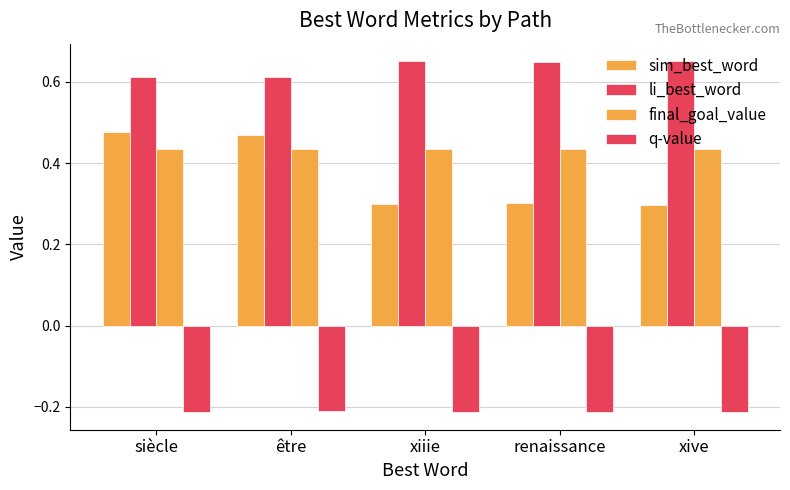

What is the total value across all series at être?

1.3